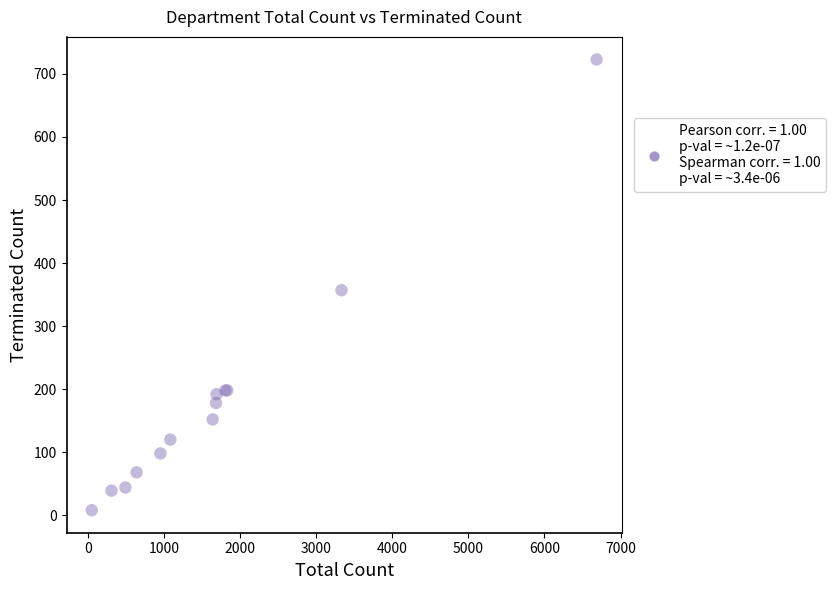

What Y value in the scatter plot is closest to 365?

357